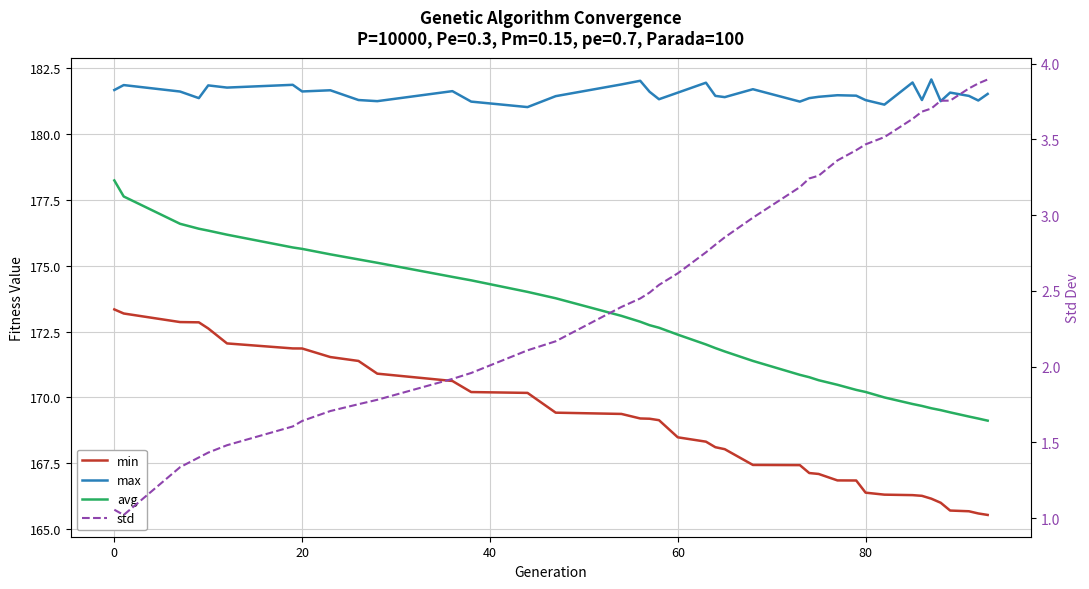

At how many categories does at least one series exceed 43?

39